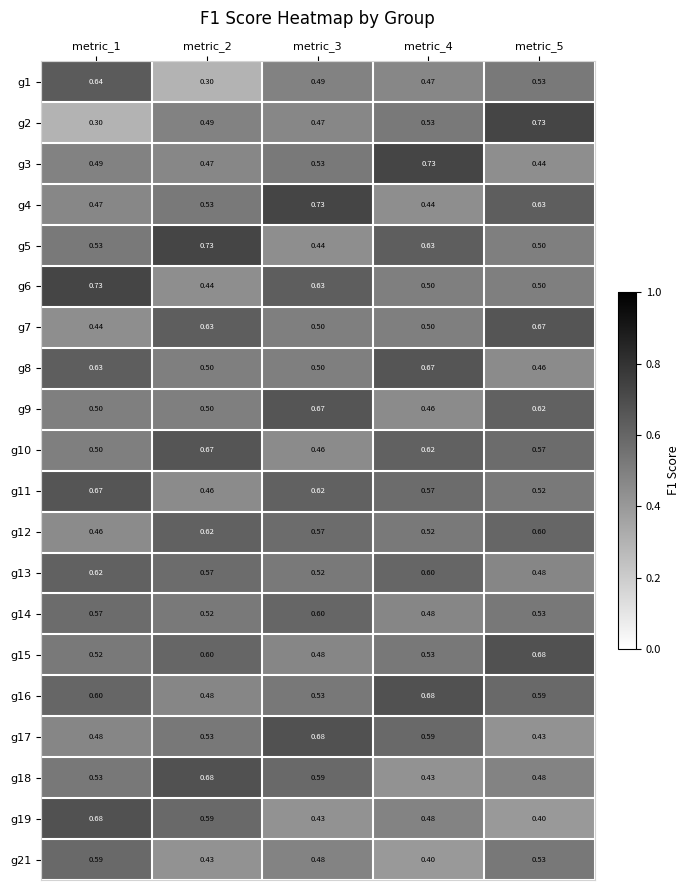

Is the value of g2 at metric_5 greater than the value of g15 at metric_2?

Yes